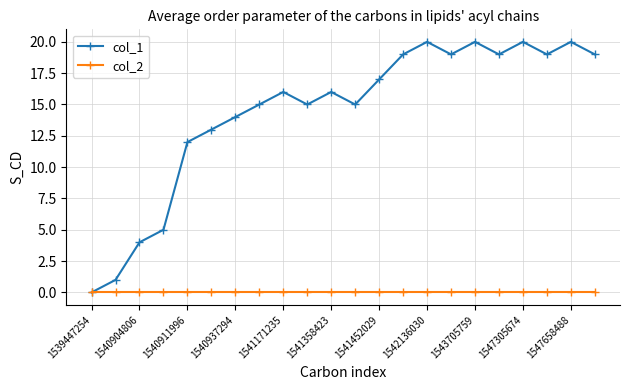

Which series has the largest range (max minus min)?

col_1